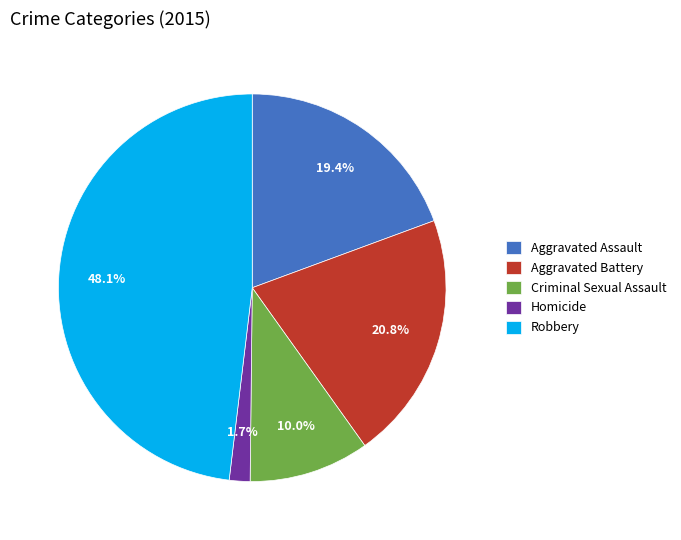

The Aggravated Assault slice represents 19% of the pie. True or false?

True